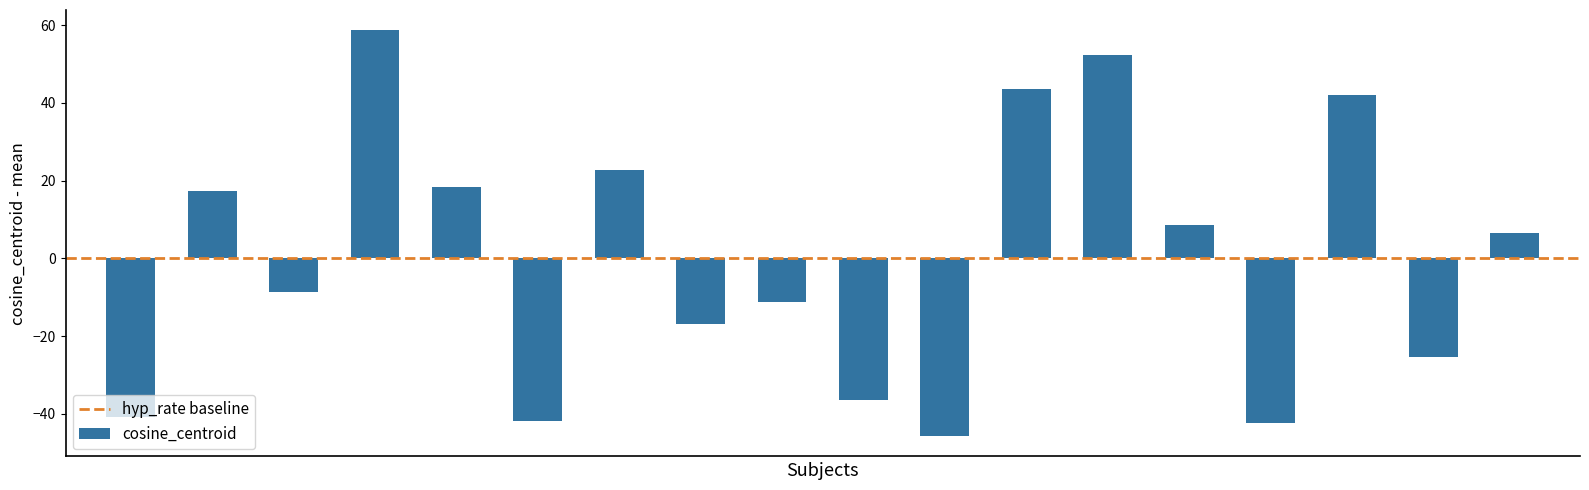

What is the value of the 5th bar from the left?

18.3